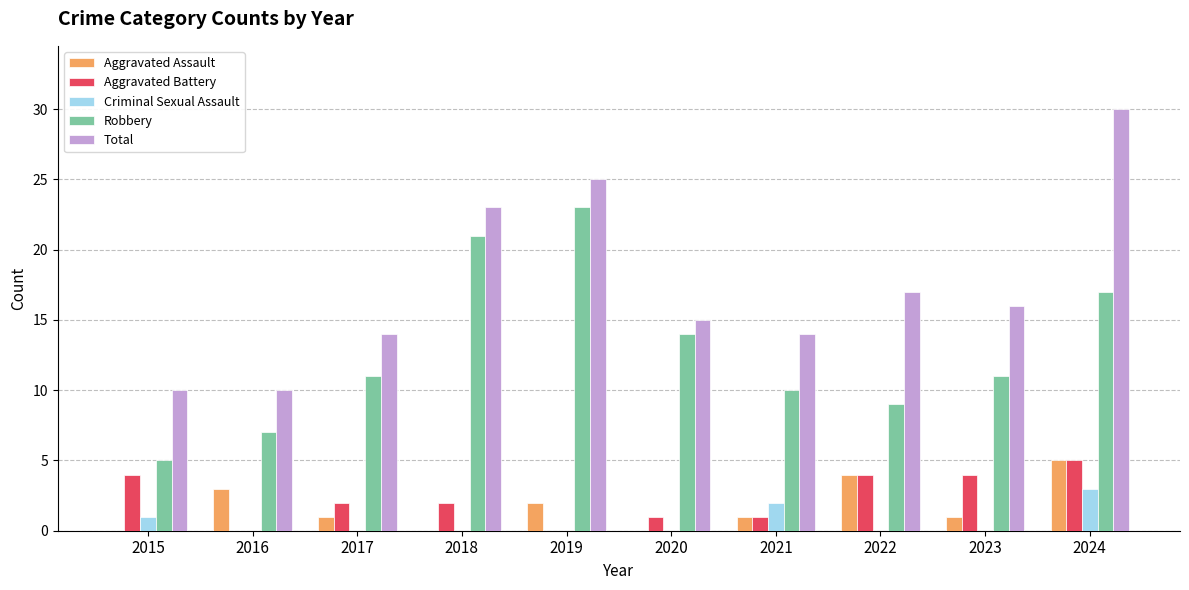

At which label does Aggravated Assault reach its peak?

2024